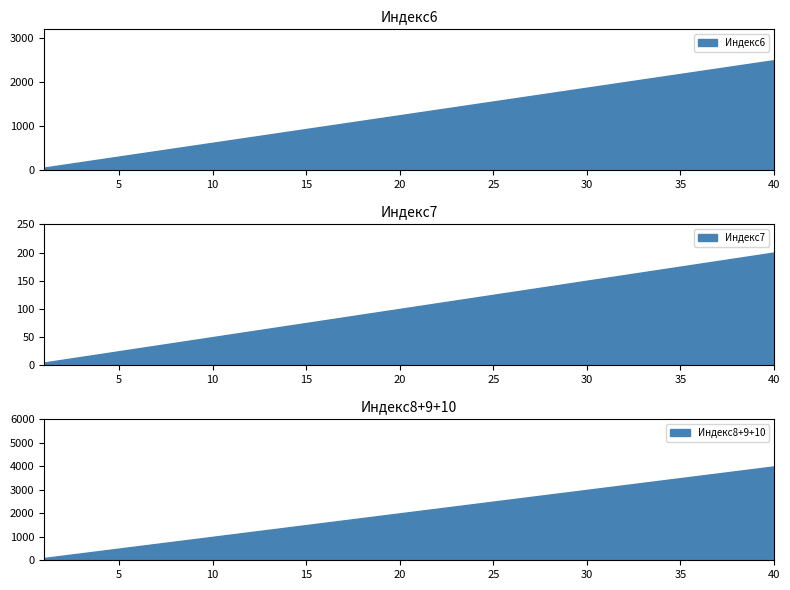

What is the highest value of the Индекс6 series?

2500.0